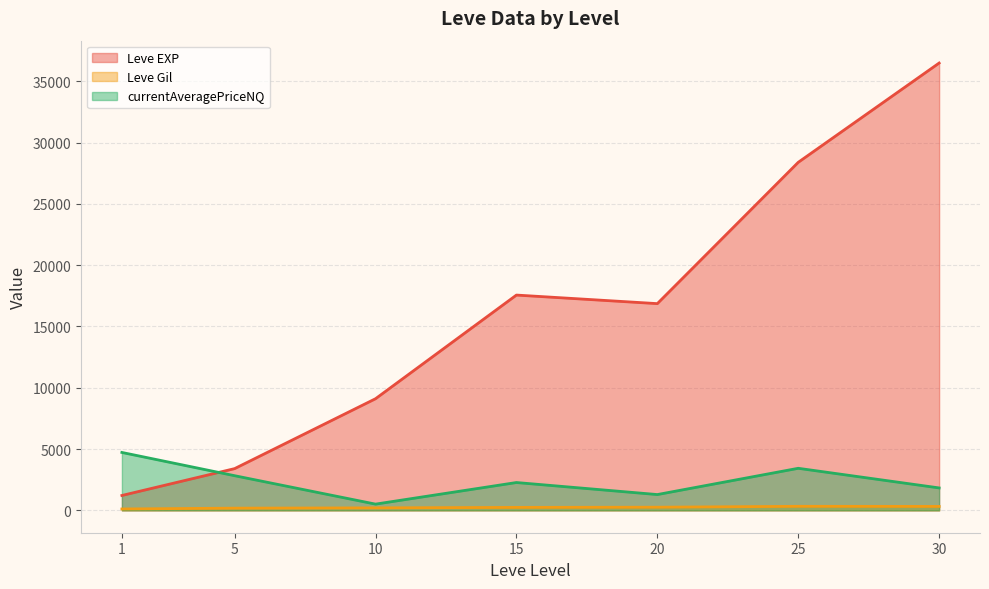

True or false: Leve EXP and Leve Gil cross at least once.

False